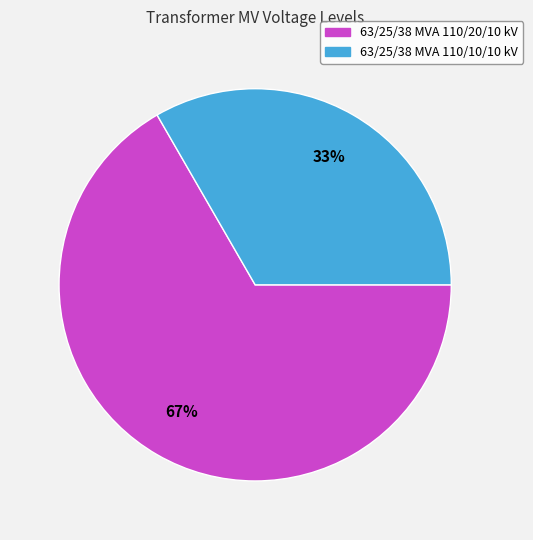

The 63/25/38 MVA 110/10/10 kV slice represents 45% of the pie. True or false?

False